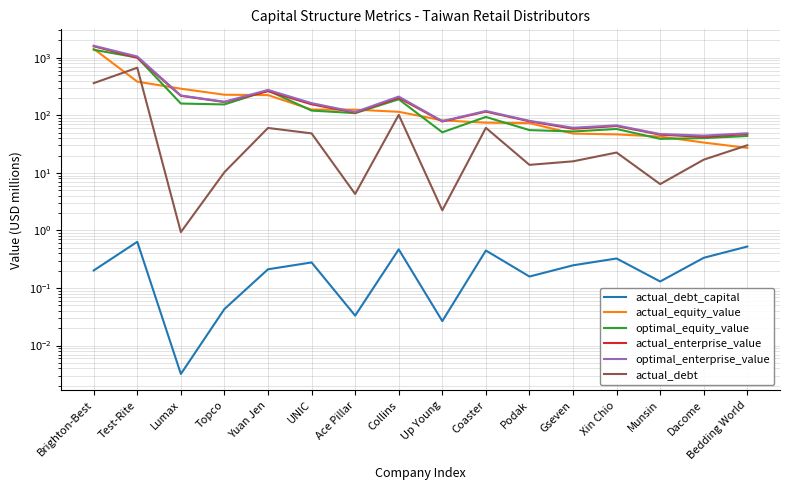

True or false: optimal_enterprise_value and optimal_equity_value cross at least once.

False